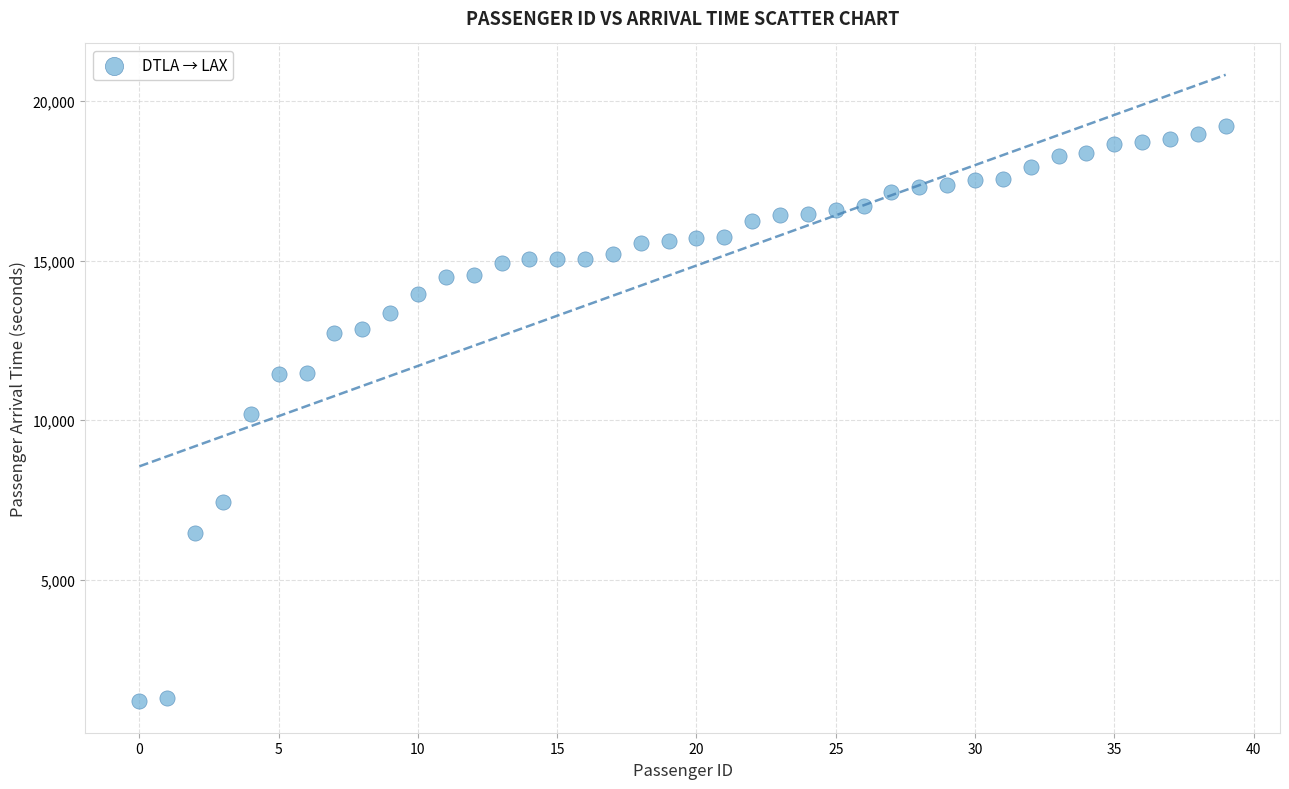

What is the range of Y values (max minus min)?

18033